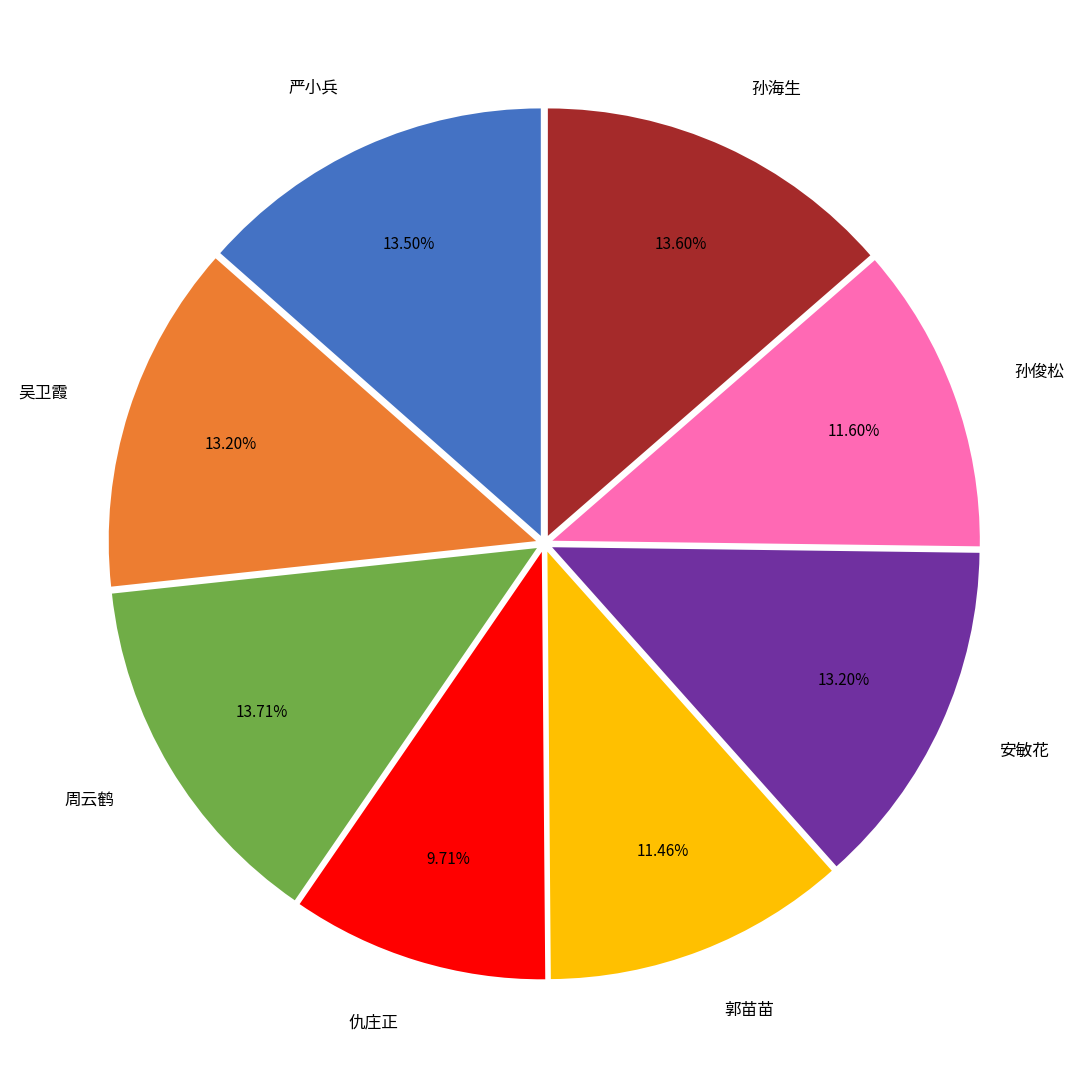

To the nearest percent, what is the difference between the 仇庄正 and 孙海生 slice percentages?

4%